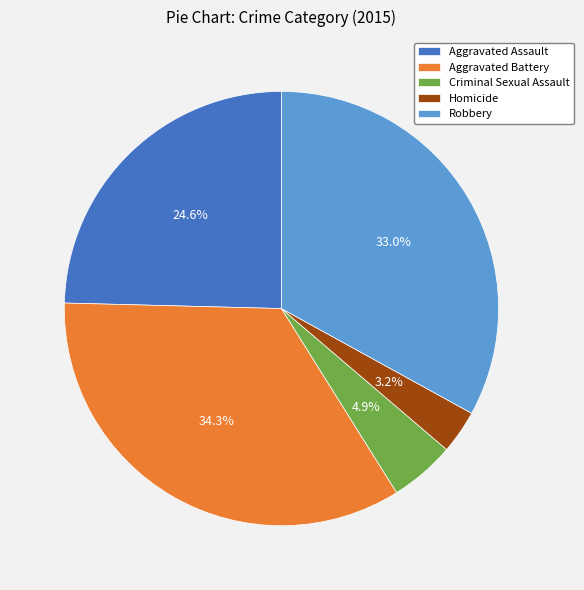

What percentage is the Criminal Sexual Assault slice, to the nearest percent?

5%